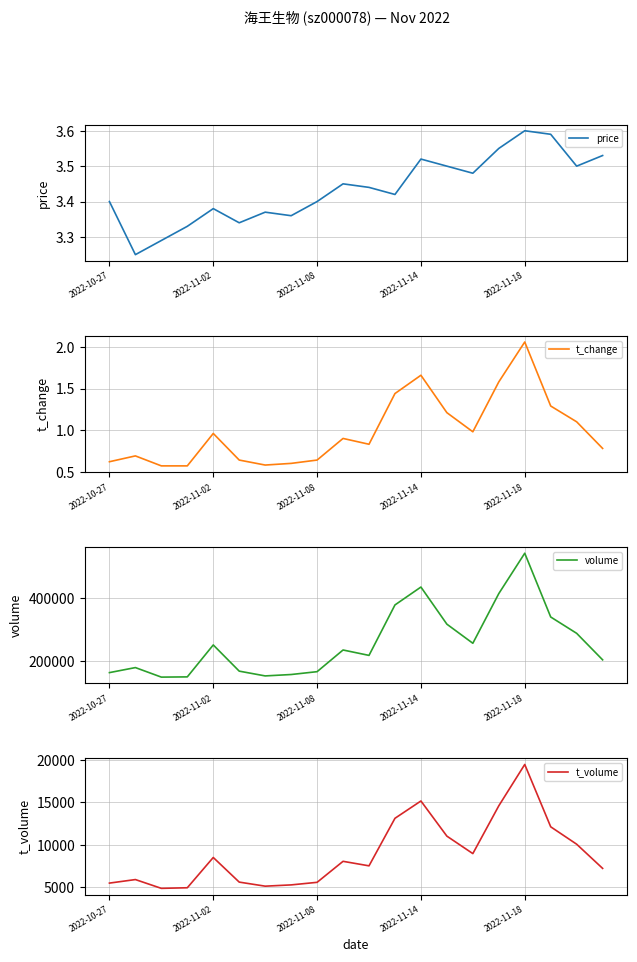

The value of price at 2022-11-08 is 2.3. True or false?

False